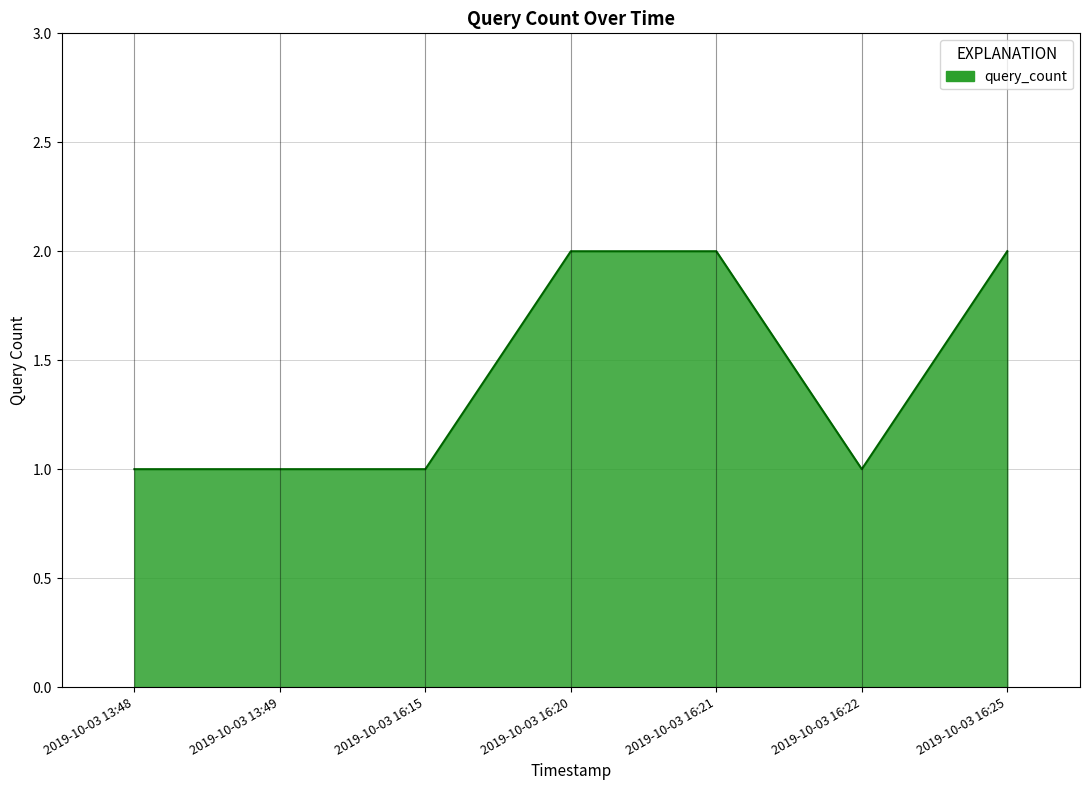

What is the smallest value displayed?

1